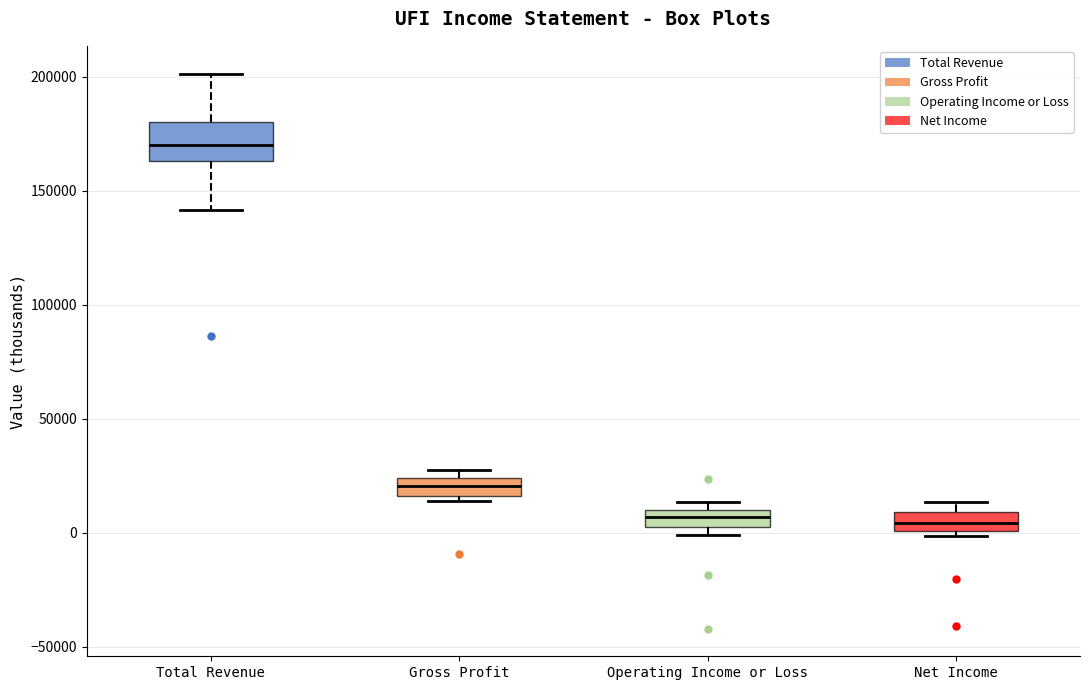

Which box's median line is the highest?

Total Revenue